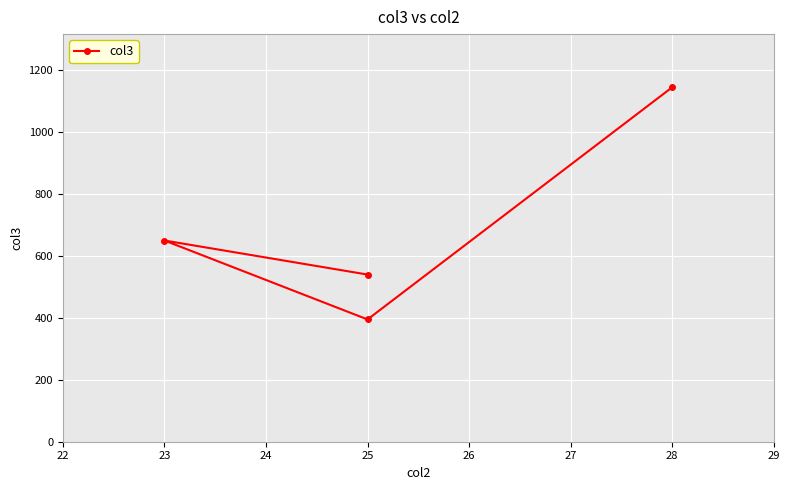

How many lines are shown in the chart?

1